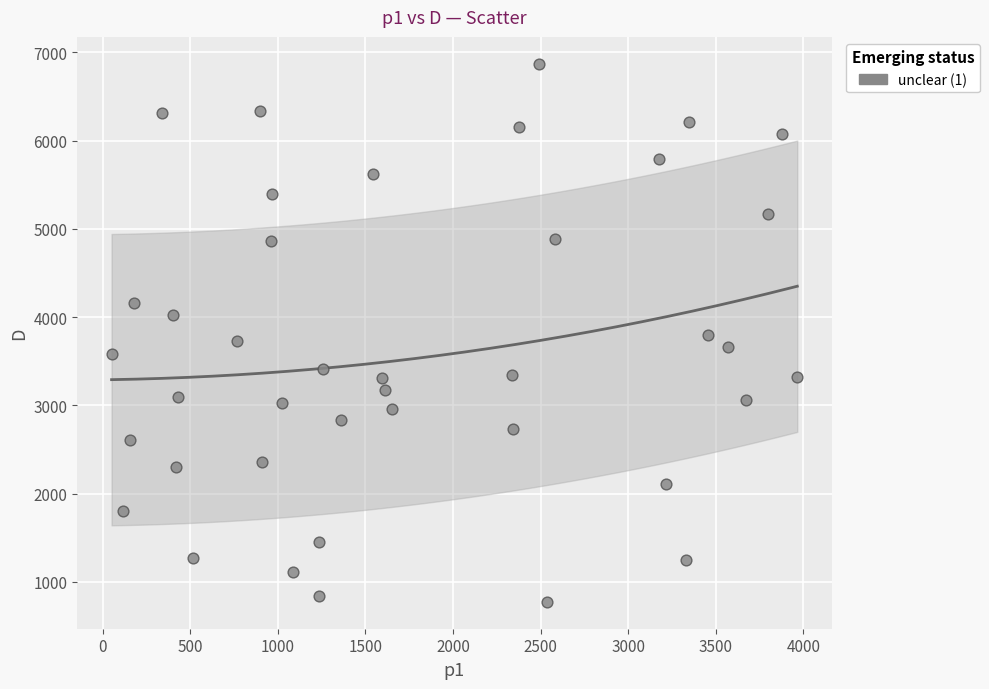

What is the range of X values (max minus min)?

3915.0